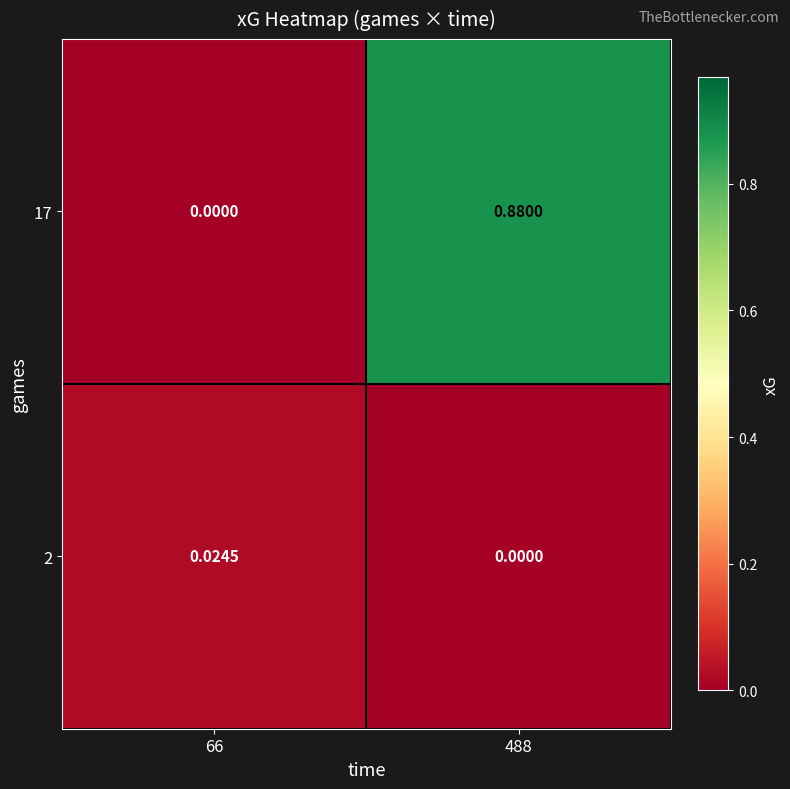

How many series are shown in this chart?

2